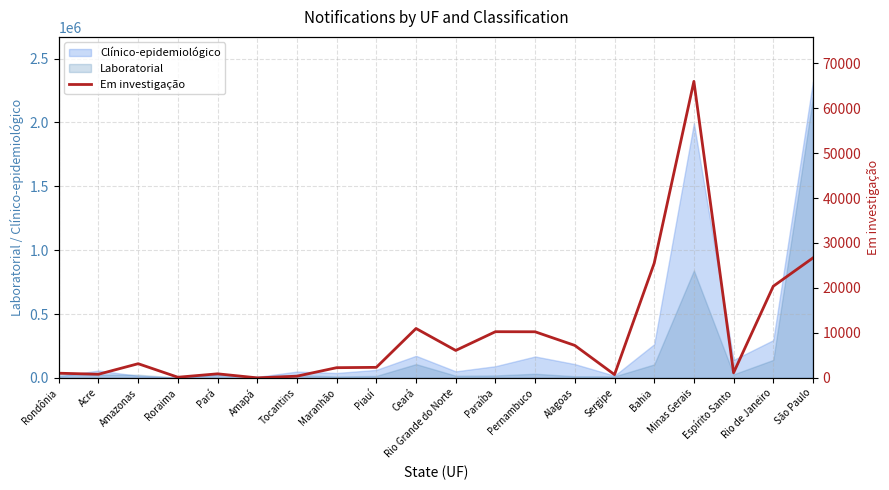

What is the highest value of the Clínico-epidemiológico series?

2321290